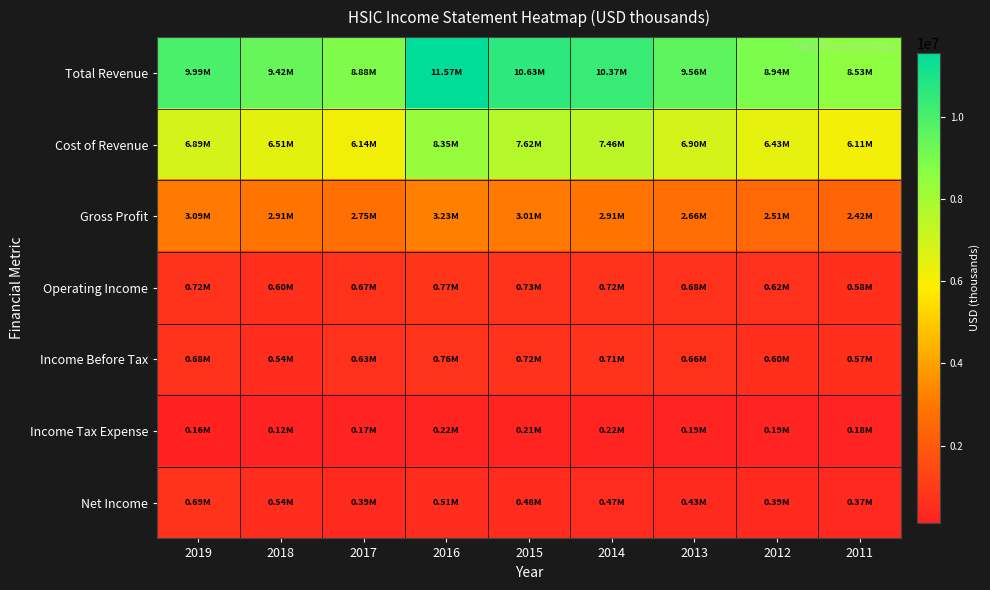

Count the number of data series in this chart.

7